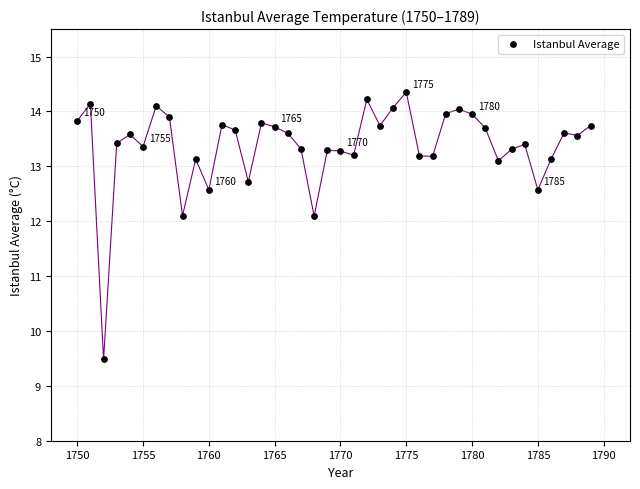

What is the range of Y values (max minus min)?

4.9